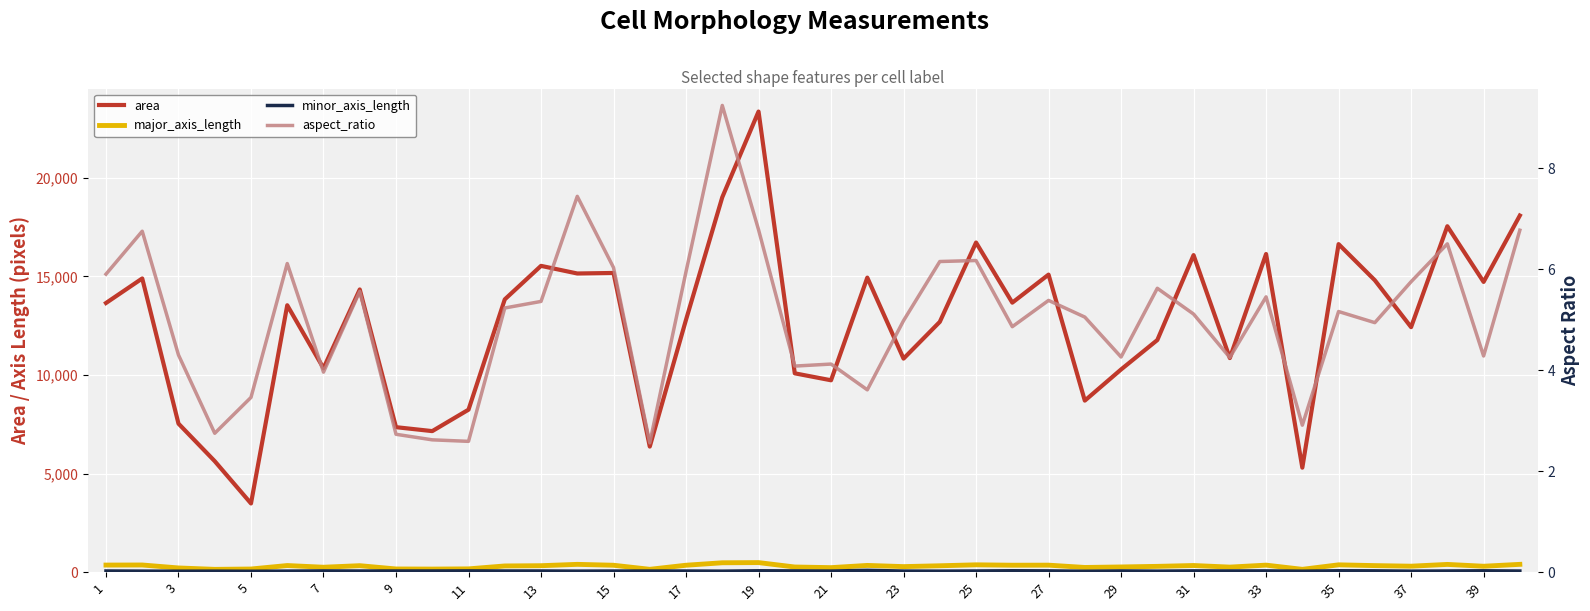

In area, how many points are lower than both neighbors (excluding endpoints)?

13